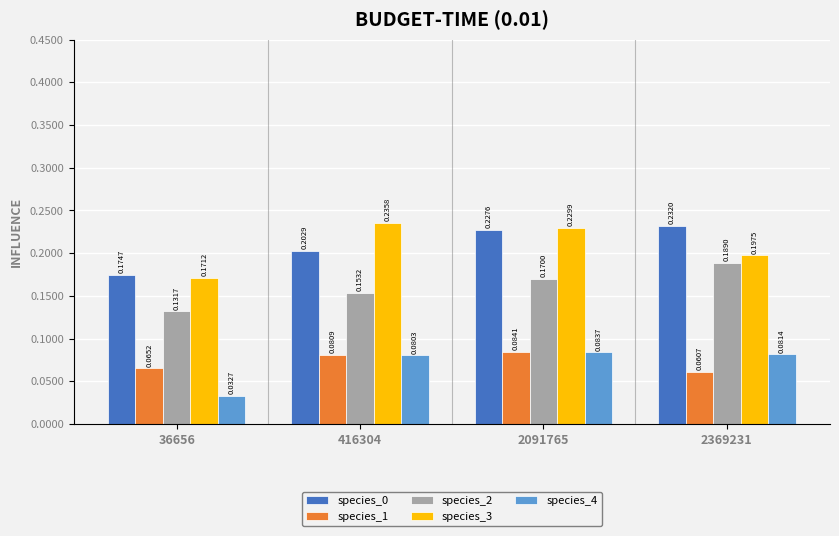

What is the total value across all series at 416304?

0.8